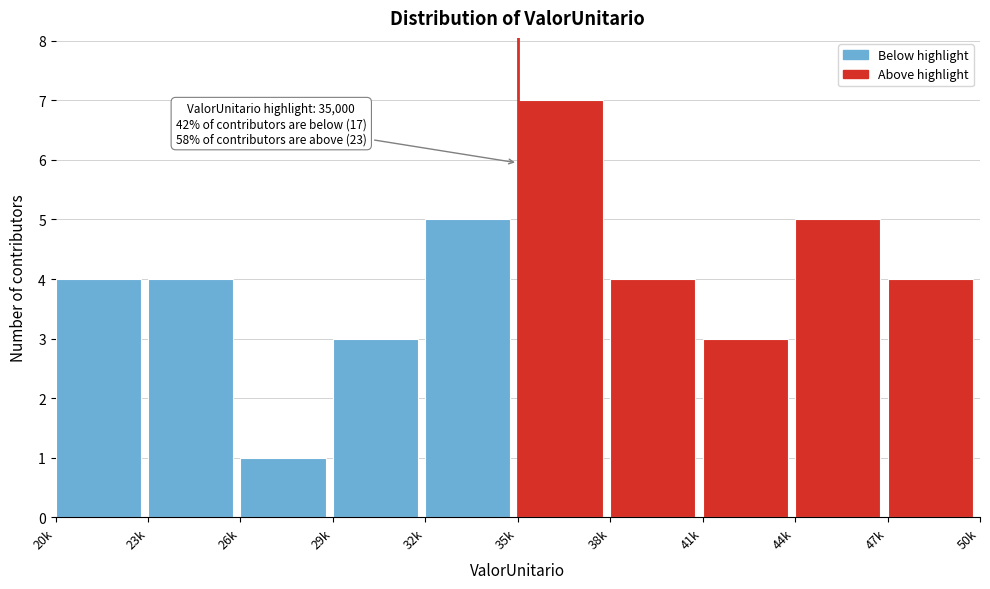

Reading left to right, extract all data points from this chart.

20k=4	23k=4	26k=1	29k=3	32k=5	35k=7	38k=4	41k=3	44k=5	47k=4